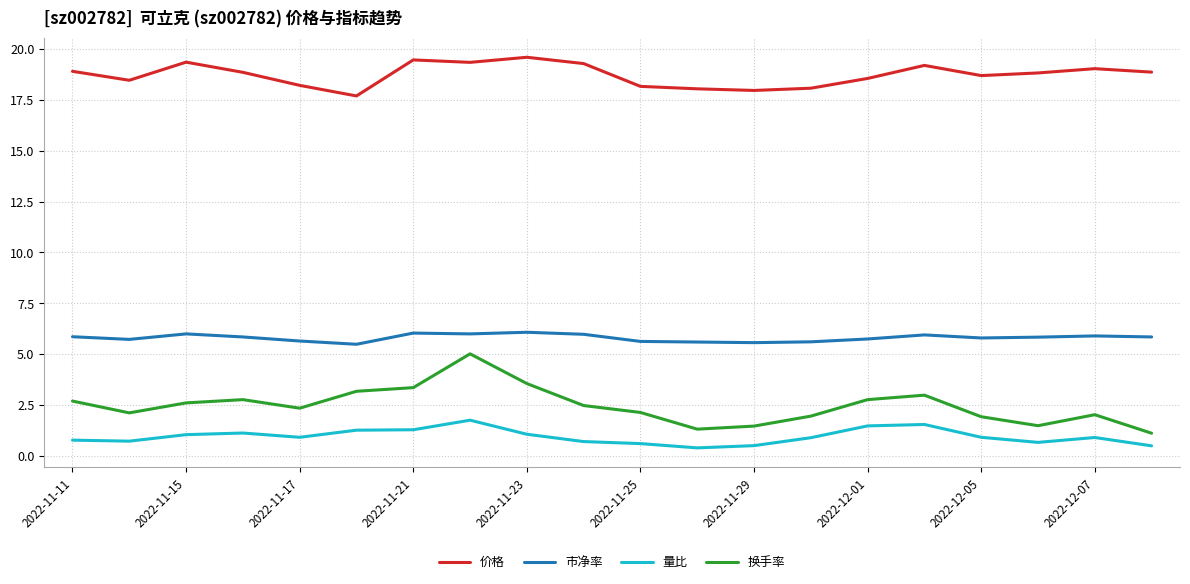

In 换手率, how many points are higher than both neighbors (excluding endpoints)?

4